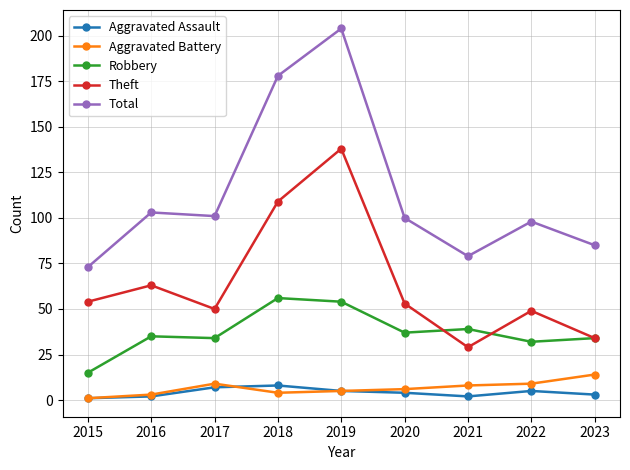

Does the chart display data point markers on the line(s)?

Yes